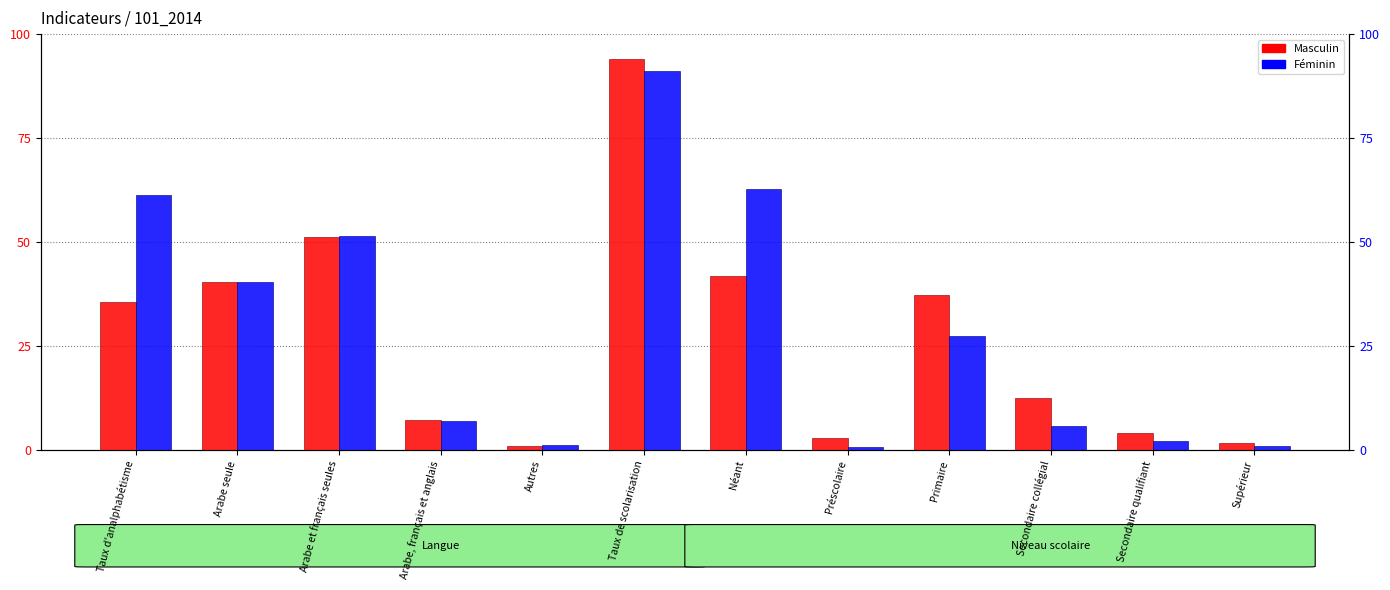

Which series changed the most between Primaire and Secondaire collégial?

Masculin